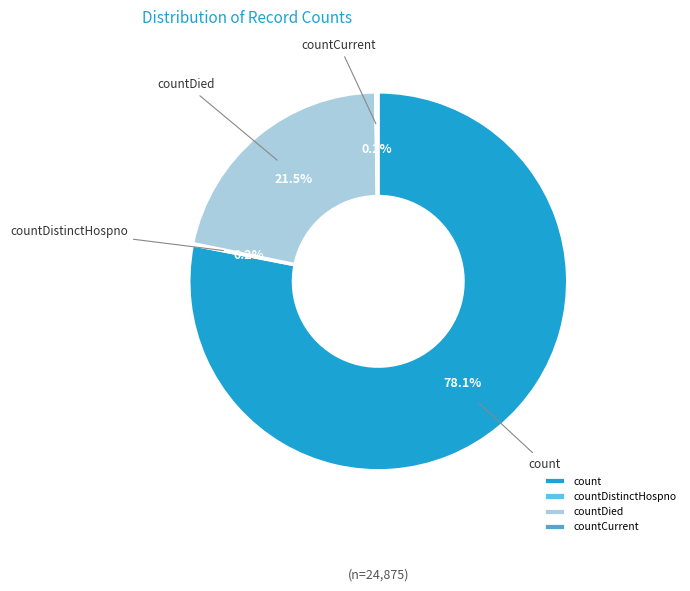

To the nearest percent, what is the average slice percentage?

25%